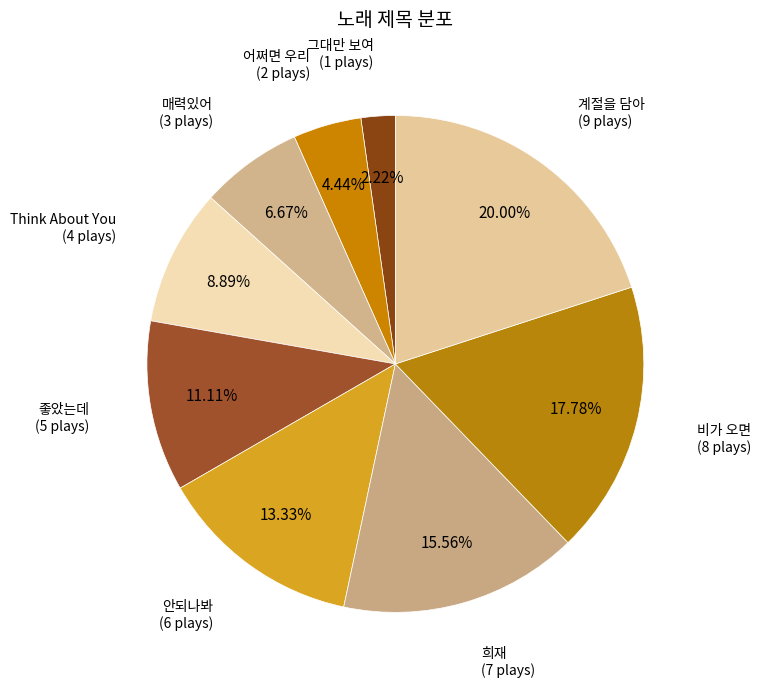

True or false: 비가 오면 accounts for 18% of the total.

True